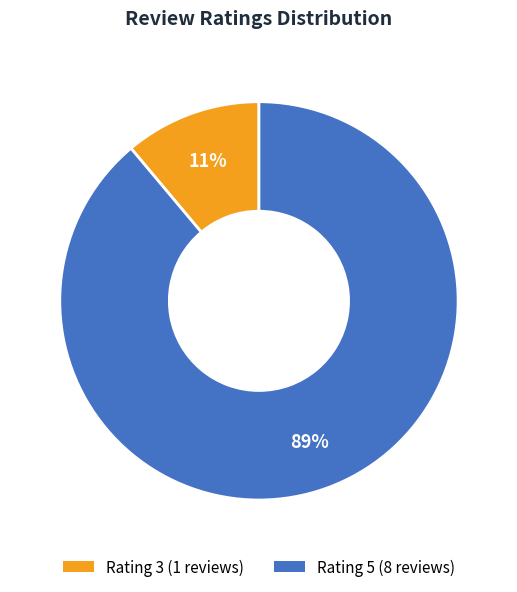

To the nearest percent, what is the difference between the largest and smallest slice percentages?

78%